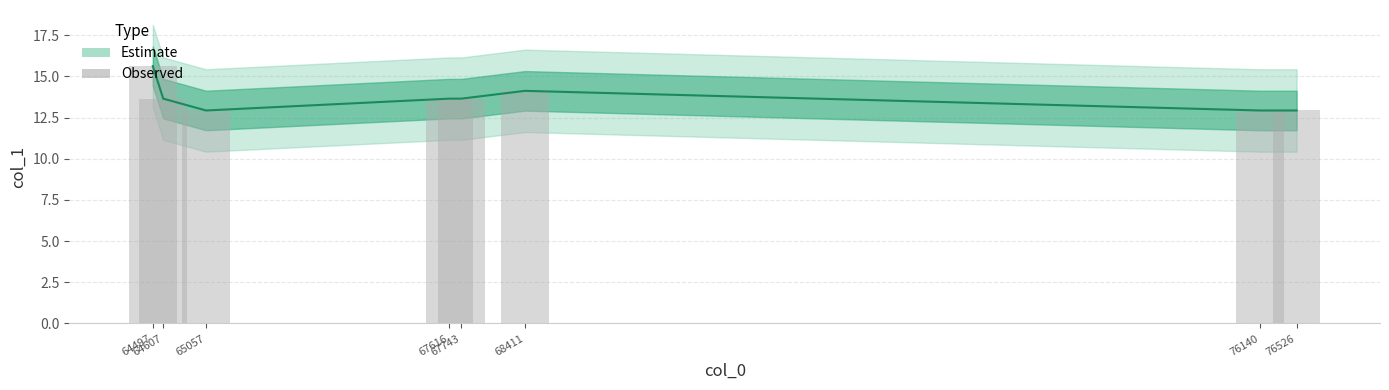

How many distinct data groups are displayed?

2